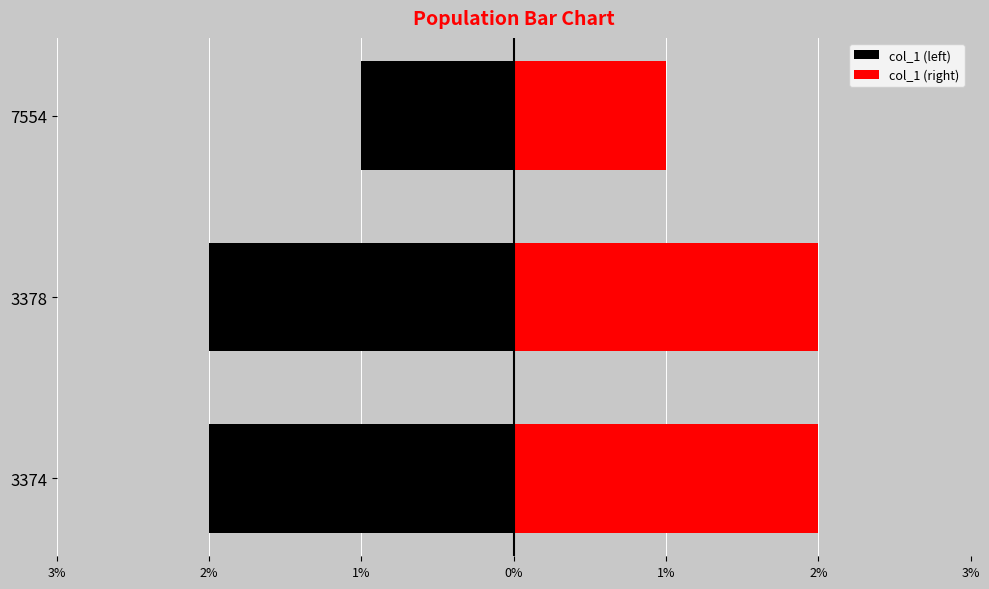

Which series changed the most between 3378 and 7554?

col_1 (left)